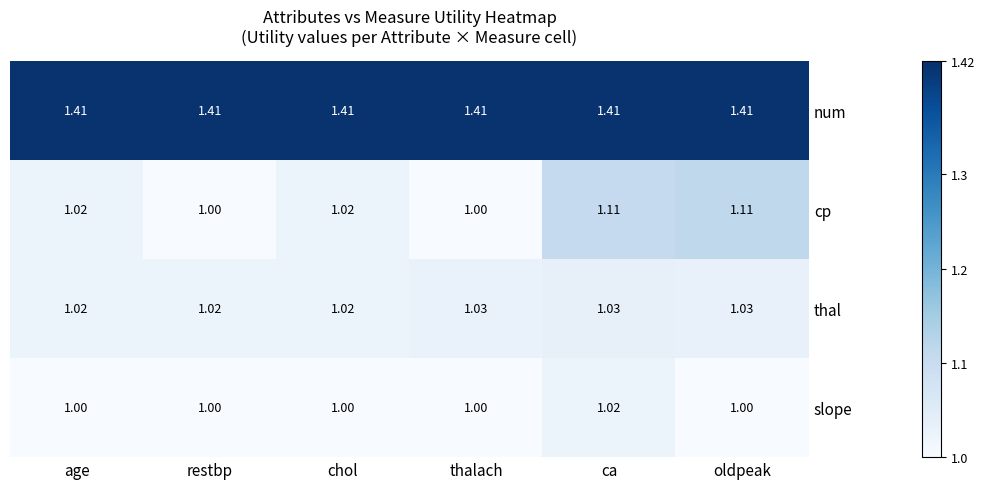

At how many categories does at least one series exceed 1?

6